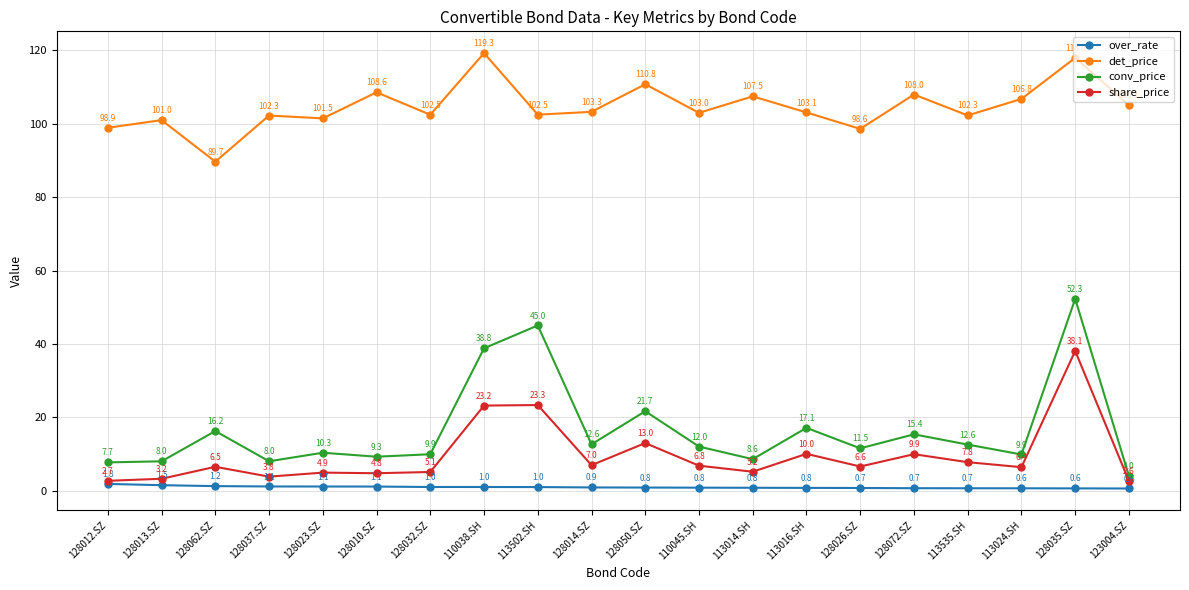

True or false: over_rate and conv_price cross at least once.

False